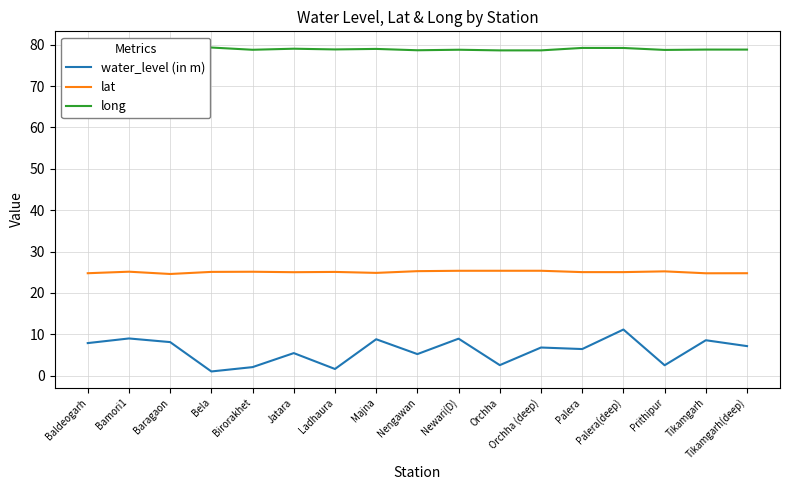

Which series has the largest total across all categories?

long